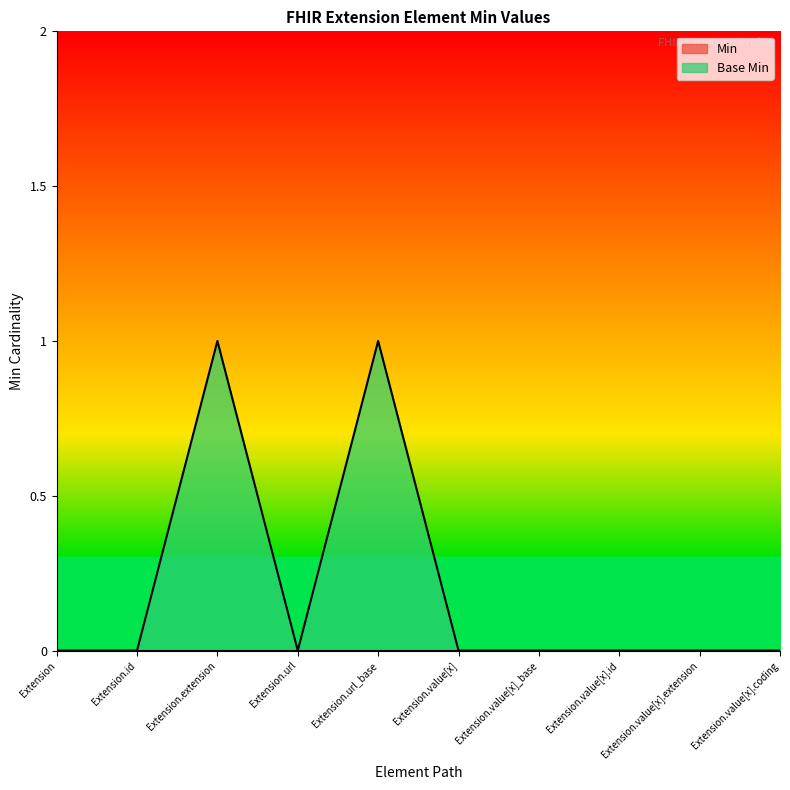

What is the sum of all values?

2